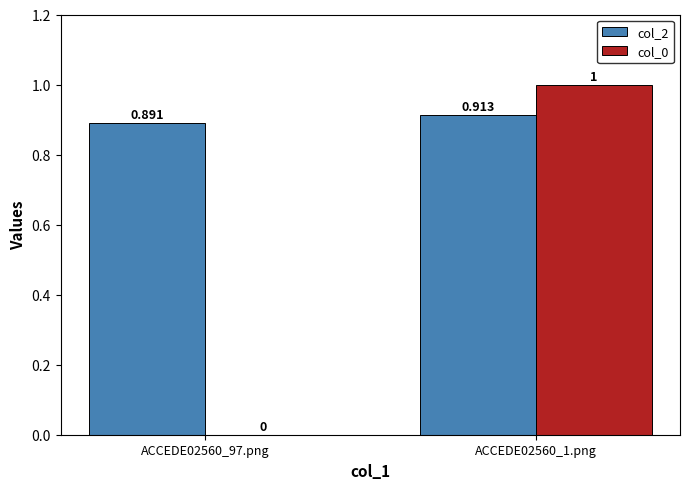

Is the value of col_0 at ACCEDE02560_1.png greater than the value of col_2 at ACCEDE02560_97.png?

Yes